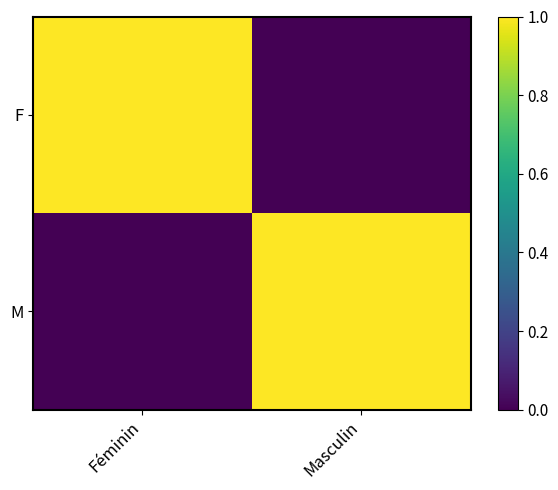

List the series in order of their peak value, highest first.

F, M